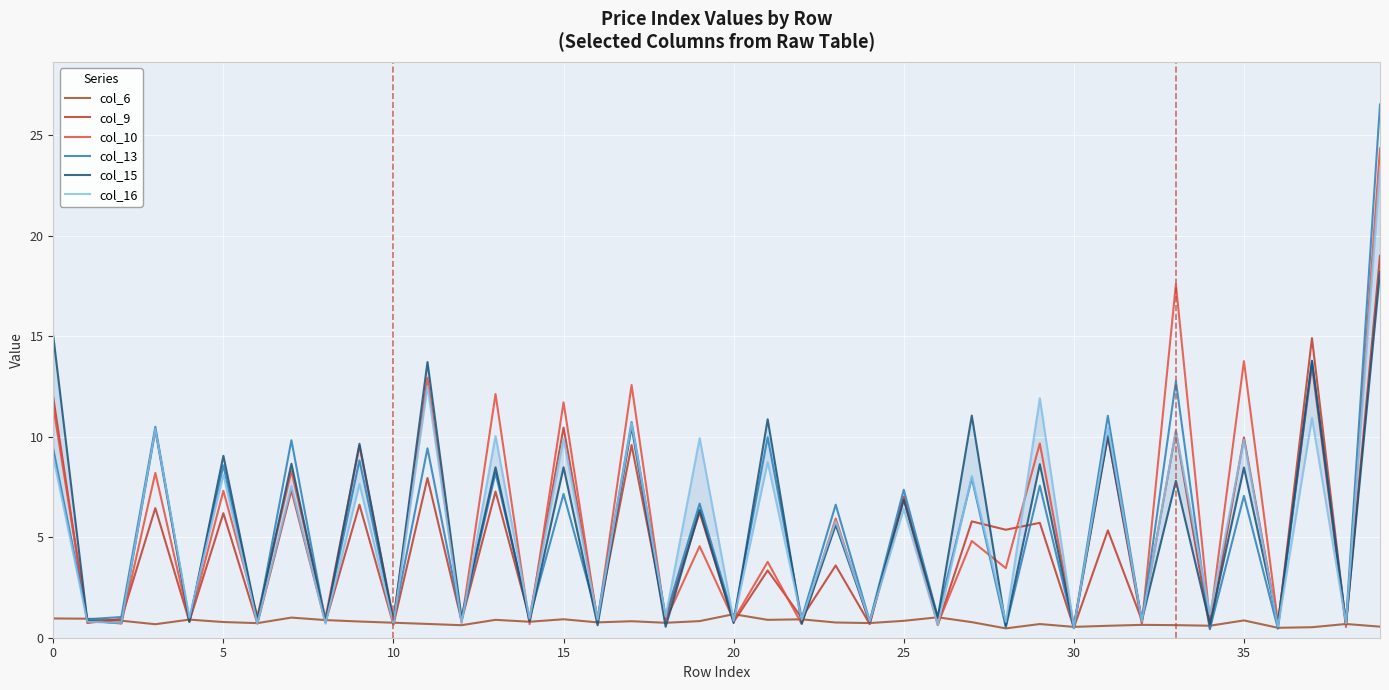

Reading right to left, transcribe all the data shown in this chart.

col_6: 0.6	0.7	0.5	0.5	0.9	0.6	0.6	0.6	0.6	0.5	0.7	0.5	0.8	1.0	0.8	0.7	0.8	0.9	0.9	1.2	0.8	0.7	0.8	0.8	0.9	0.8	0.9	0.6	0.7	0.7	0.8	0.9	1.0	0.7	0.8	0.9	0.7	0.8	0.9	1.0
col_9: 19.0	0.7	14.9	0.6	10.0	0.4	10.3	0.9	5.3	0.5	5.7	5.4	5.8	0.6	7.0	0.7	3.6	1.0	3.3	0.8	6.2	1.0	9.6	0.9	10.5	1.0	7.3	0.8	7.9	0.6	6.6	0.8	7.3	0.7	6.2	0.8	6.4	0.9	0.7	11.9
col_10: 24.3	0.5	13.5	0.7	13.8	0.8	17.6	0.7	10.0	0.6	9.7	3.5	4.8	0.7	6.9	0.7	5.9	0.7	3.8	0.9	4.6	0.9	12.6	0.8	11.7	0.7	12.1	0.8	12.9	0.9	9.5	1.0	8.3	1.1	7.3	0.8	8.2	0.7	0.9	11.5
col_13: 26.5	0.8	13.7	0.4	7.1	0.5	12.8	0.8	11.0	0.5	7.6	0.5	7.9	1.0	7.4	0.8	6.6	1.0	10.0	0.9	6.7	1.1	10.7	1.0	7.2	1.0	8.2	0.9	9.4	0.9	8.8	0.8	9.8	0.8	8.6	0.9	10.5	1.0	0.9	9.4
col_15: 18.2	0.7	13.8	0.7	8.5	0.7	7.8	0.9	10.0	0.5	8.6	0.6	11.1	1.0	6.9	0.8	5.6	0.7	10.9	0.7	6.4	0.5	10.5	0.6	8.5	0.8	8.5	1.0	13.7	0.8	9.6	0.8	8.7	0.9	9.1	0.8	10.3	0.7	0.8	15.0
col_16: 23.3	0.7	10.9	0.6	9.8	1.2	10.3	0.8	10.5	0.5	11.9	0.8	8.0	0.6	6.4	0.8	5.8	0.9	8.7	0.8	9.9	1.0	10.7	0.9	9.9	1.0	10.0	0.7	12.5	0.7	7.6	0.7	7.5	0.7	8.1	1.0	10.4	0.7	0.8	9.0